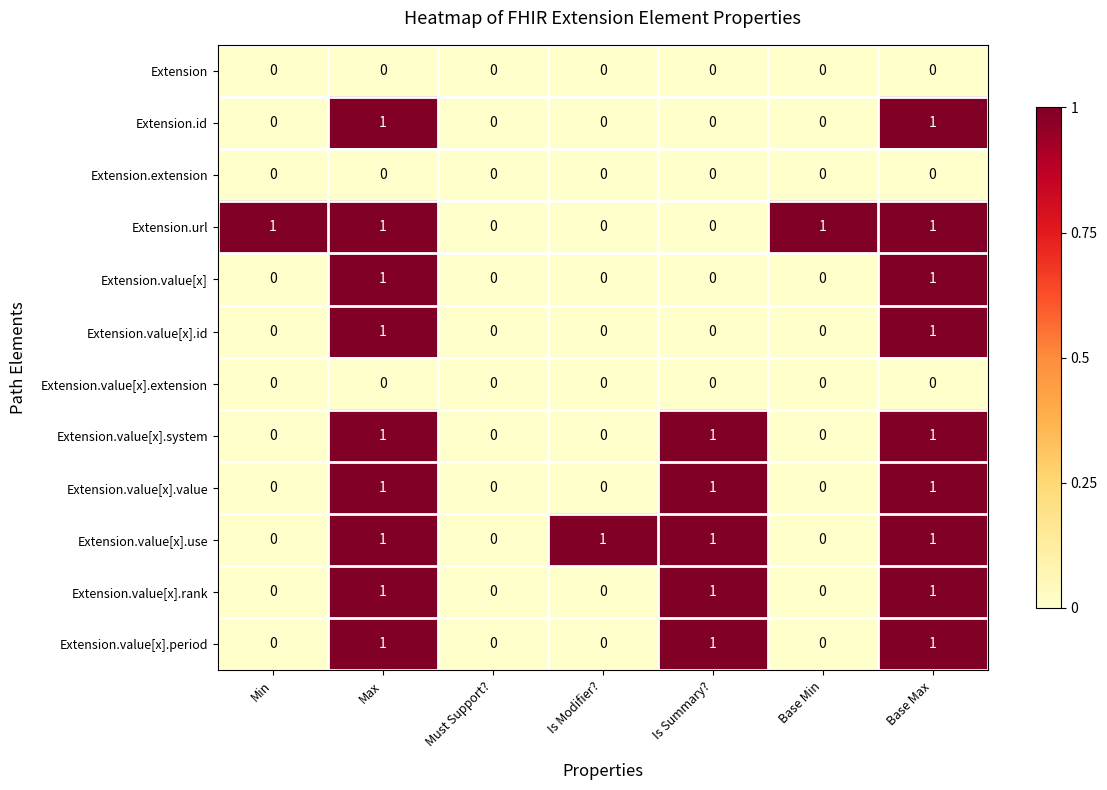

What is the sum of all Extension.value[x].period values?

3